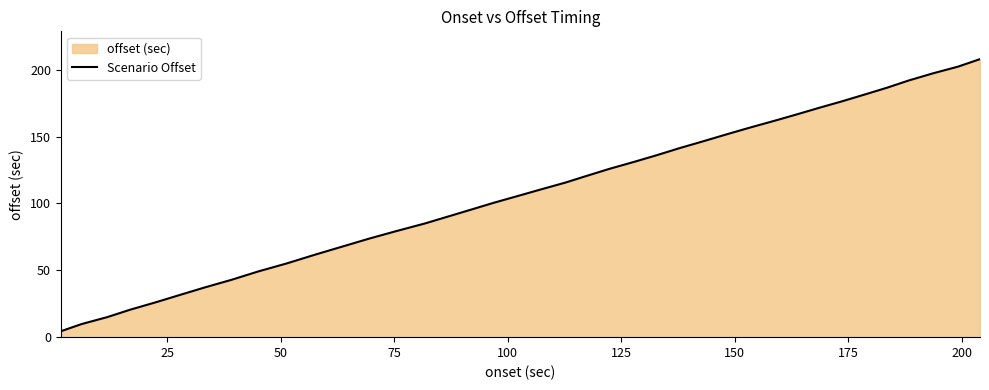

What is the greatest value displayed?

208.0